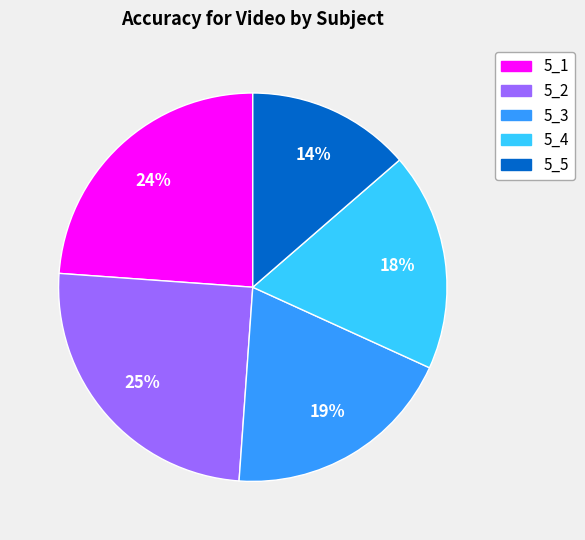

To the nearest percent, what is the difference between the largest and smallest slice percentages?

11%